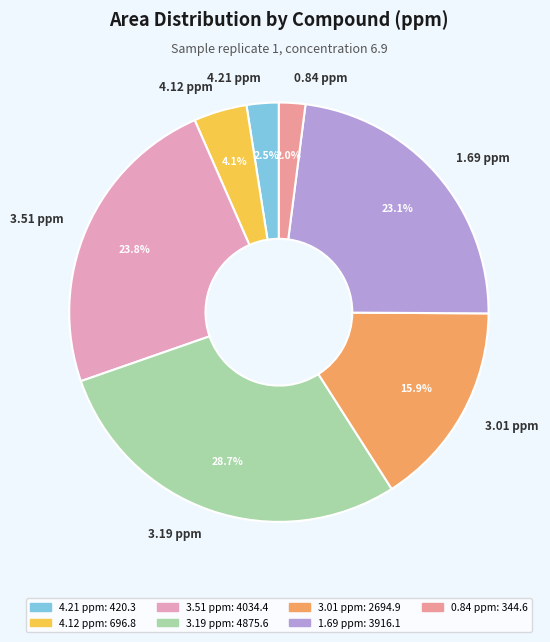

Approximately how many times larger is the value at 0.84 ppm compared to 1.69 ppm?

0.1